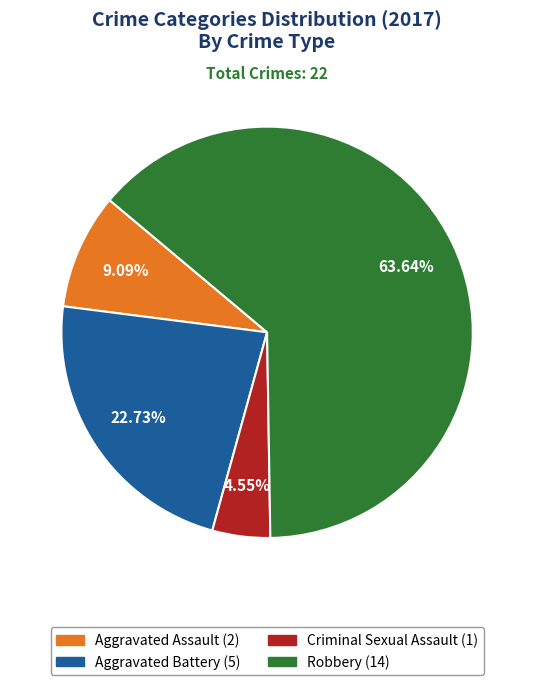

Which has a higher value, Robbery or Aggravated Assault?

Robbery